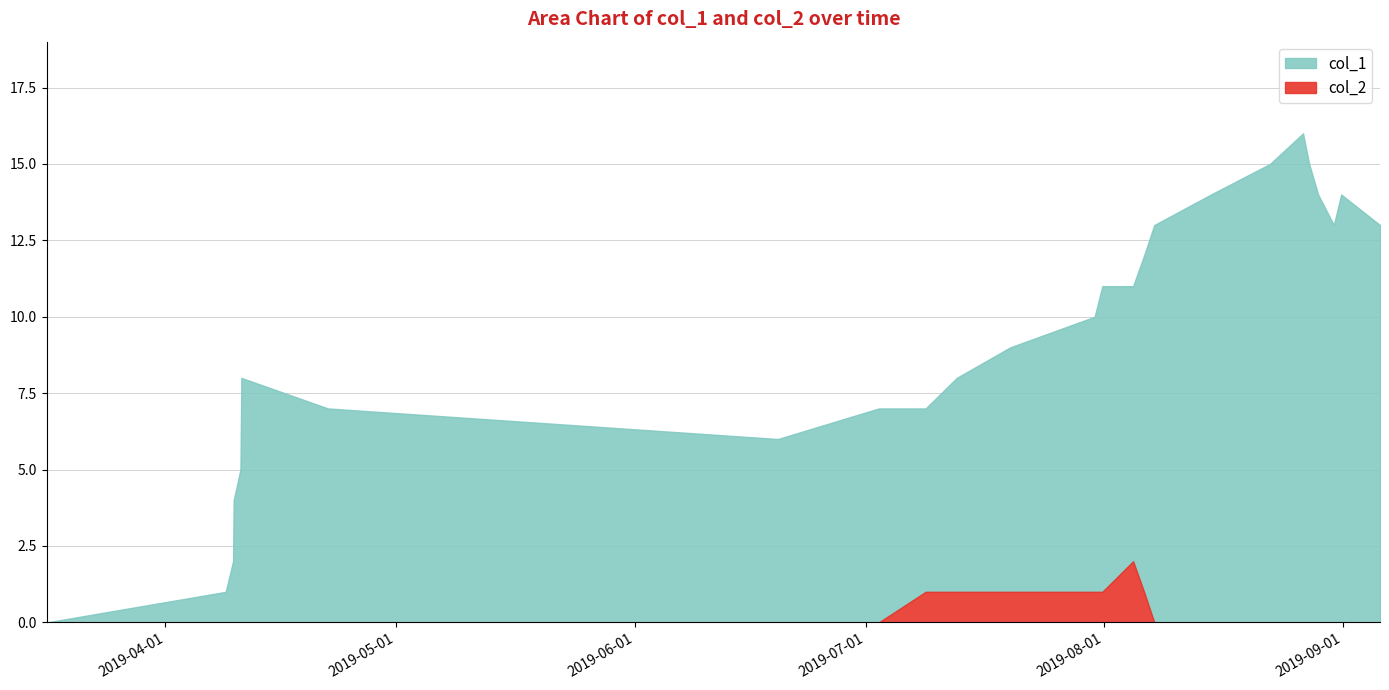

Reading left to right, transcribe all the data shown in this chart.

col_1: 0	1	2	3	4	5	6	7	8	7	6	7	7	8	9	10	11	11	12	13	14	15	16	15	14	13	14	13
col_2: 0	0	0	0	0	0	0	0	0	0	0	0	1	1	1	1	1	2	1	0	0	0	0	0	0	0	0	0